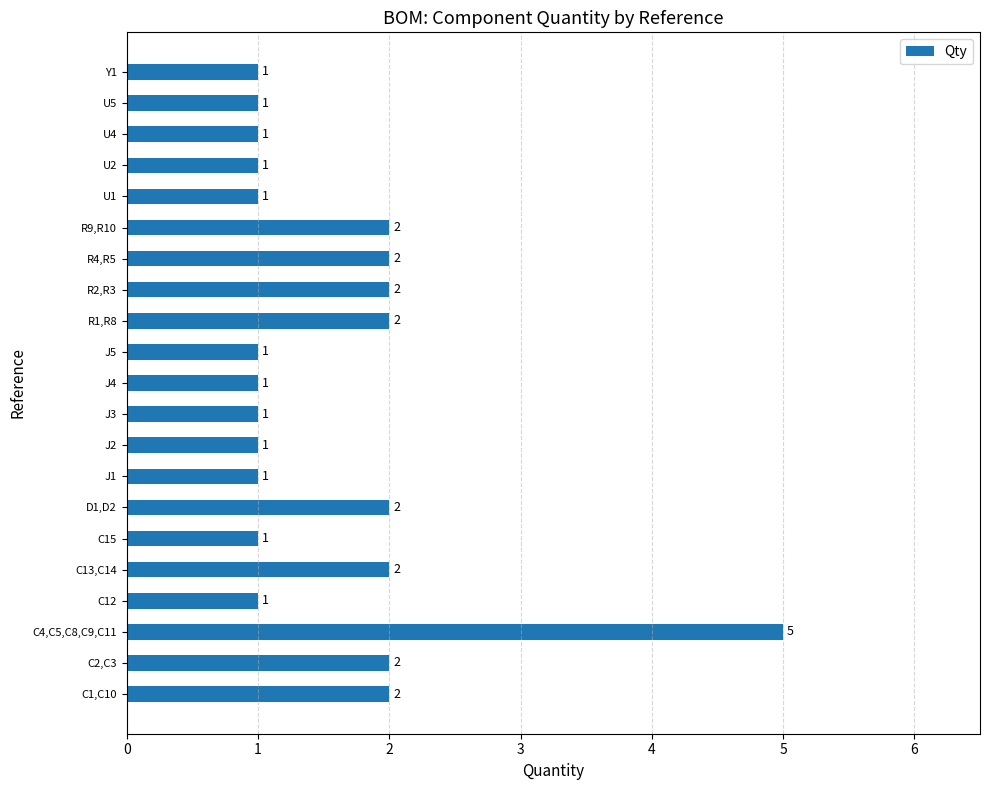

Which category has the highest value across all series?

C4,C5,C8,C9,C11